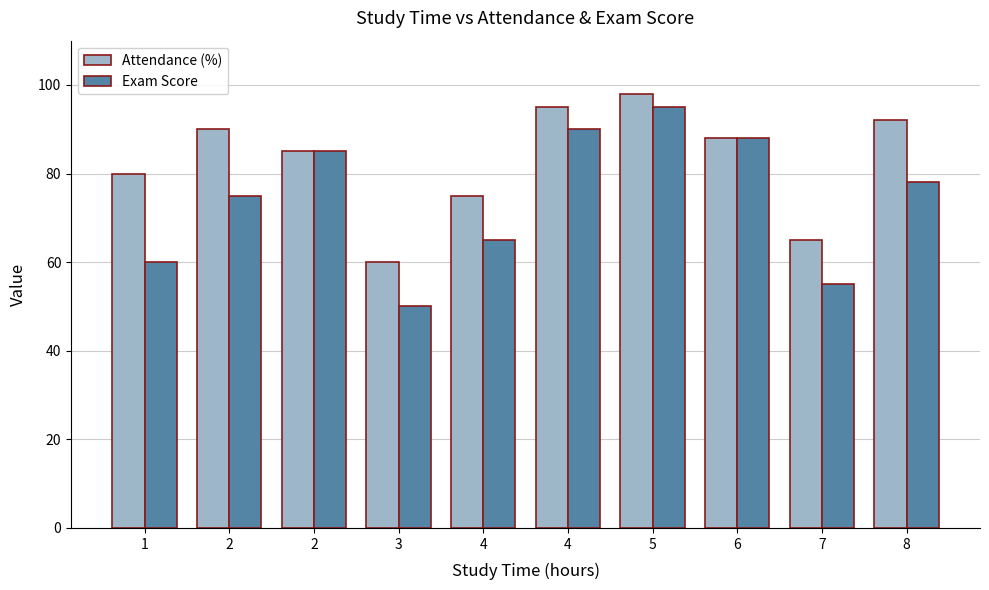

What are all the series names shown in the legend?

Attendance (%), Exam Score